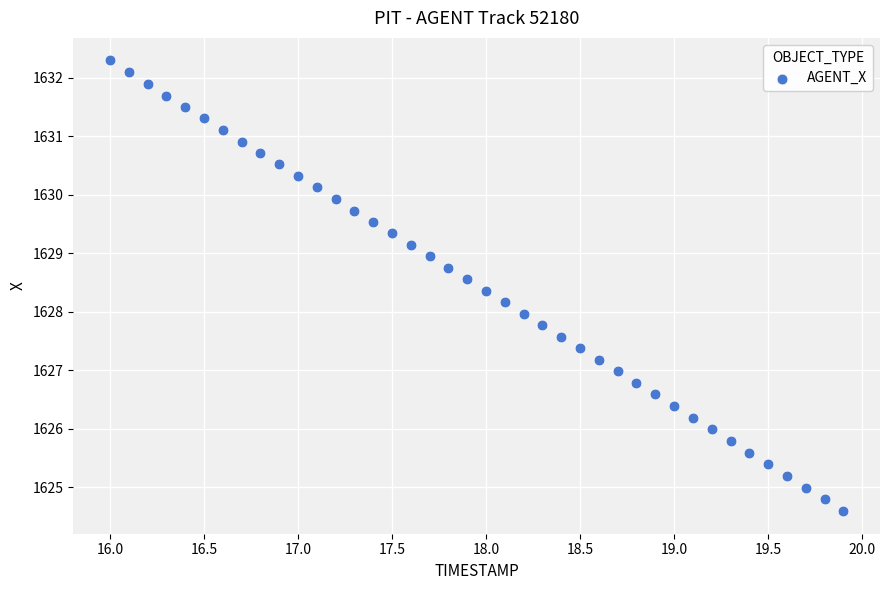

What is the range of X values (max minus min)?

3.9